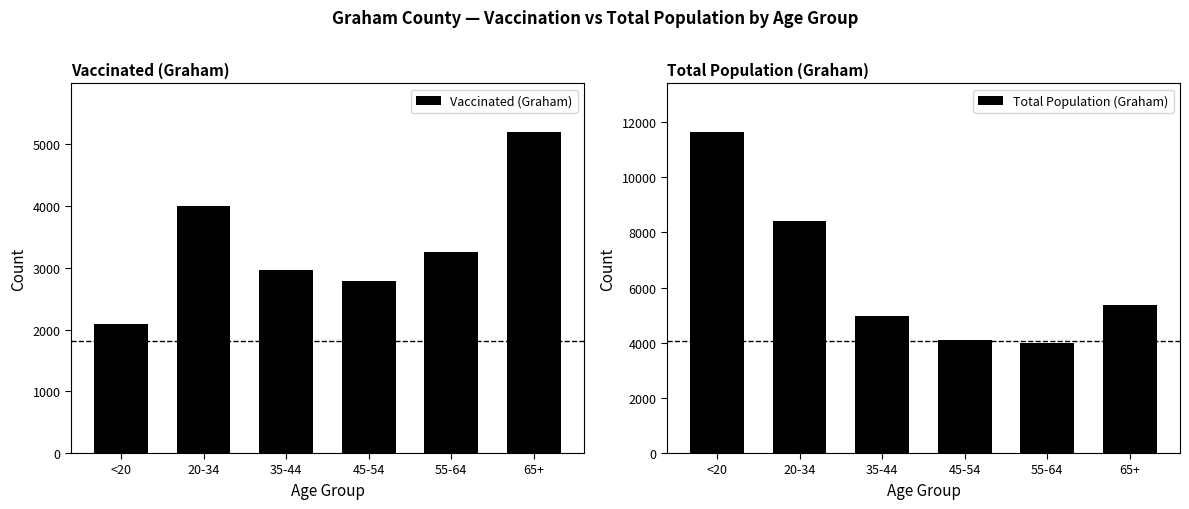

Rank the series at <20 from lowest to highest value.

Vaccinated (Graham), Total Population (Graham)